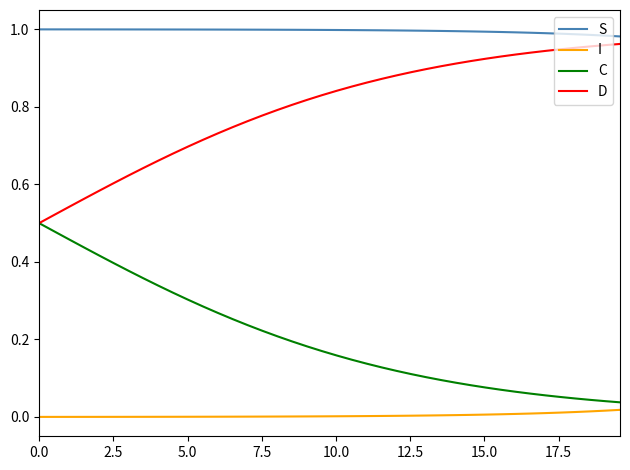

List the series in order of their overall mean, lowest first.

I, C, D, S